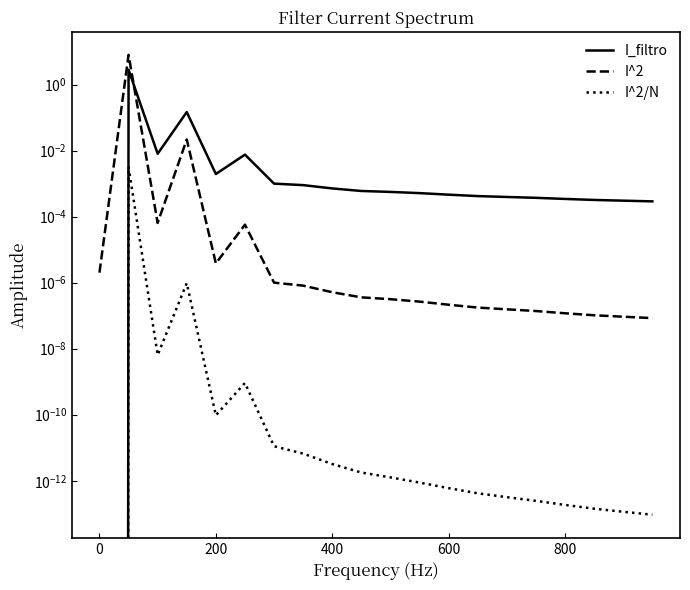

List the series in order of their peak value, lowest first.

I^2/N, I_filtro, I^2